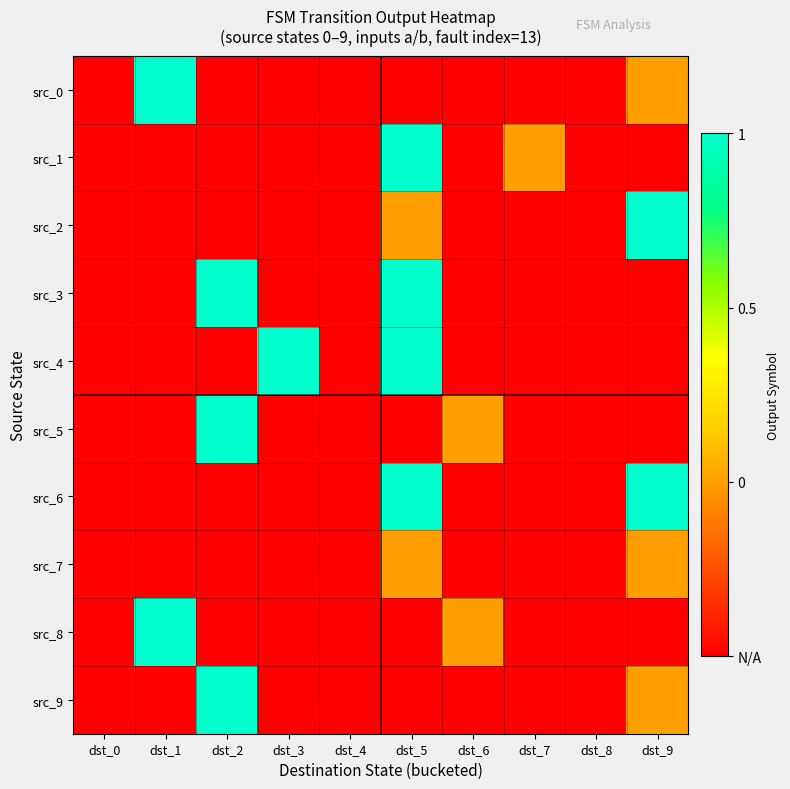

Reading right to left, transcribe all the data shown in this chart.

src_0: dst_9=0.0	dst_8=-0.5	dst_7=-0.5	dst_6=-0.5	dst_5=-0.5	dst_4=-0.5	dst_3=-0.5	dst_2=-0.5	dst_1=1.0	dst_0=-0.5
src_1: dst_9=-0.5	dst_8=-0.5	dst_7=0.0	dst_6=-0.5	dst_5=1.0	dst_4=-0.5	dst_3=-0.5	dst_2=-0.5	dst_1=-0.5	dst_0=-0.5
src_2: dst_9=1.0	dst_8=-0.5	dst_7=-0.5	dst_6=-0.5	dst_5=0.0	dst_4=-0.5	dst_3=-0.5	dst_2=-0.5	dst_1=-0.5	dst_0=-0.5
src_3: dst_9=-0.5	dst_8=-0.5	dst_7=-0.5	dst_6=-0.5	dst_5=1.0	dst_4=-0.5	dst_3=-0.5	dst_2=1.0	dst_1=-0.5	dst_0=-0.5
src_4: dst_9=-0.5	dst_8=-0.5	dst_7=-0.5	dst_6=-0.5	dst_5=1.0	dst_4=-0.5	dst_3=1.0	dst_2=-0.5	dst_1=-0.5	dst_0=-0.5
src_5: dst_9=-0.5	dst_8=-0.5	dst_7=-0.5	dst_6=0.0	dst_5=-0.5	dst_4=-0.5	dst_3=-0.5	dst_2=1.0	dst_1=-0.5	dst_0=-0.5
src_6: dst_9=1.0	dst_8=-0.5	dst_7=-0.5	dst_6=-0.5	dst_5=1.0	dst_4=-0.5	dst_3=-0.5	dst_2=-0.5	dst_1=-0.5	dst_0=-0.5
src_7: dst_9=0.0	dst_8=-0.5	dst_7=-0.5	dst_6=-0.5	dst_5=0.0	dst_4=-0.5	dst_3=-0.5	dst_2=-0.5	dst_1=-0.5	dst_0=-0.5
src_8: dst_9=-0.5	dst_8=-0.5	dst_7=-0.5	dst_6=0.0	dst_5=-0.5	dst_4=-0.5	dst_3=-0.5	dst_2=-0.5	dst_1=1.0	dst_0=-0.5
src_9: dst_9=0.0	dst_8=-0.5	dst_7=-0.5	dst_6=-0.5	dst_5=-0.5	dst_4=-0.5	dst_3=-0.5	dst_2=1.0	dst_1=-0.5	dst_0=-0.5